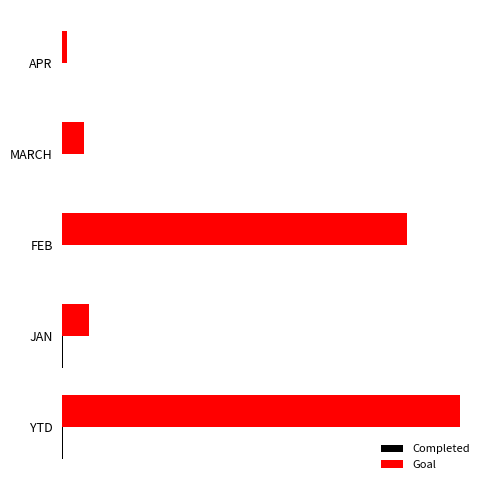

Rank the series by their average value, from lowest to highest.

Completed, Goal